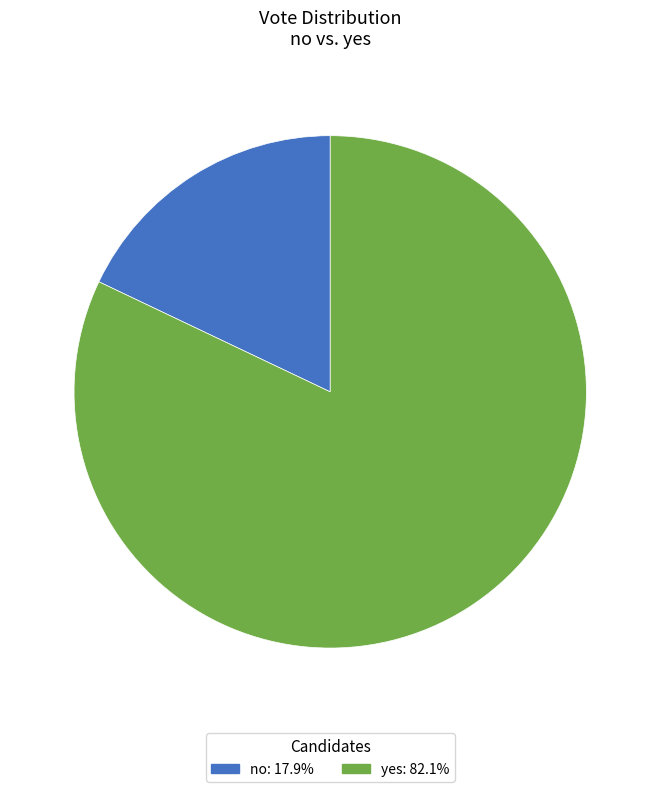

Which slice is the smallest?

no